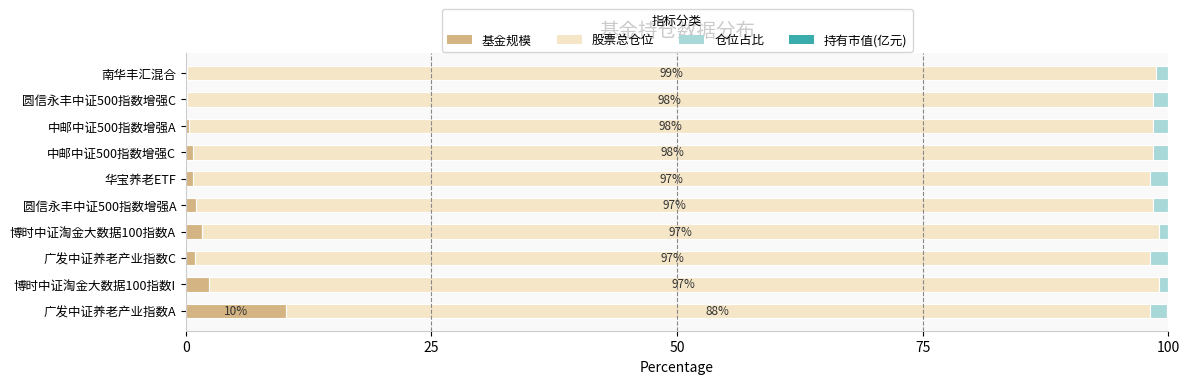

What is the maximum value for 基金规模?

10.1